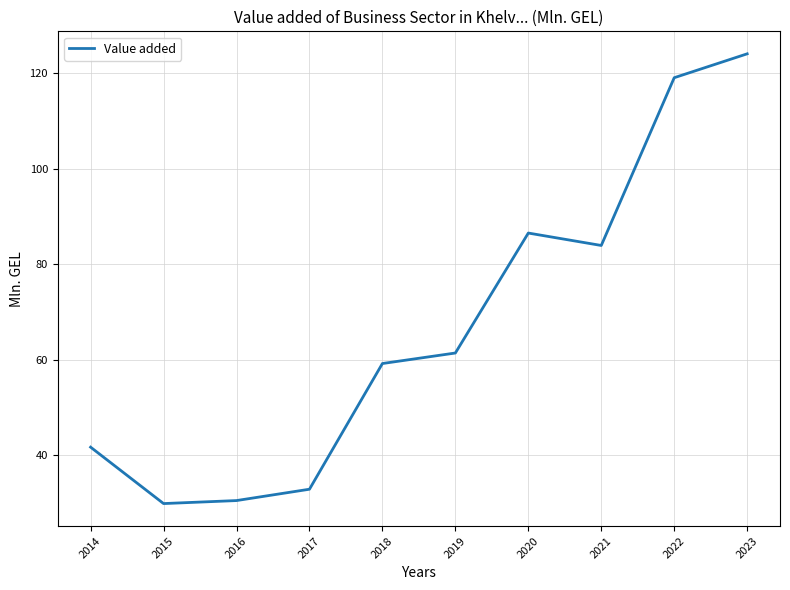

How many distinct data groups are displayed?

1